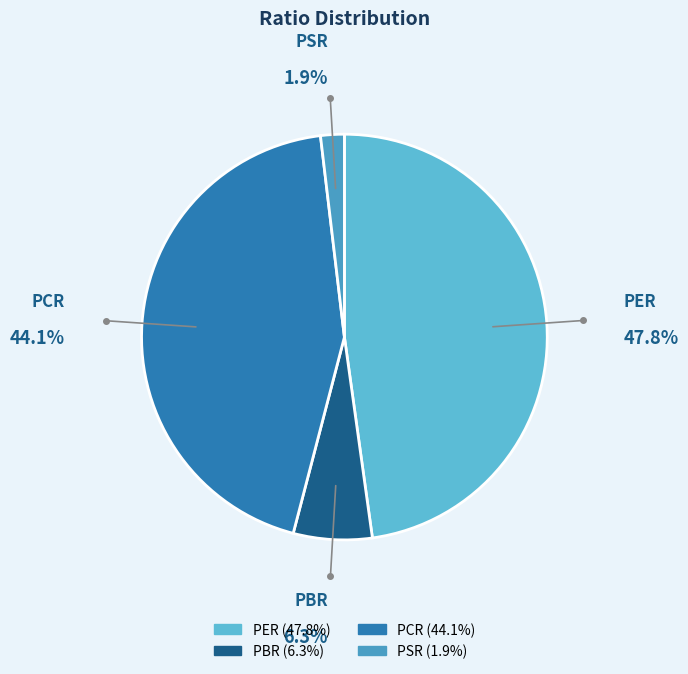

How many slices are in this pie chart?

4